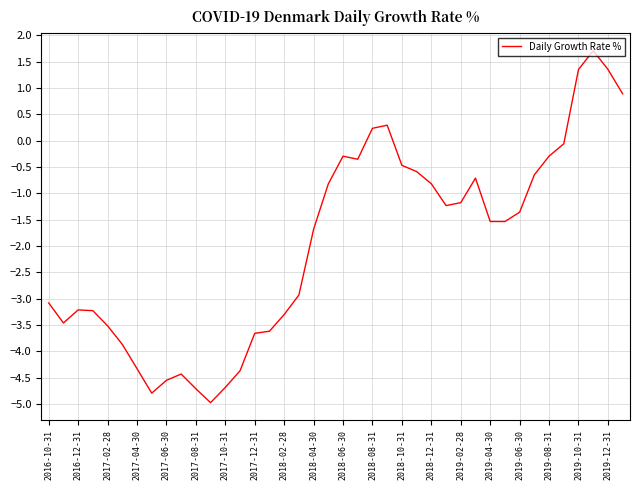

What is the sum of all values?

-78.4